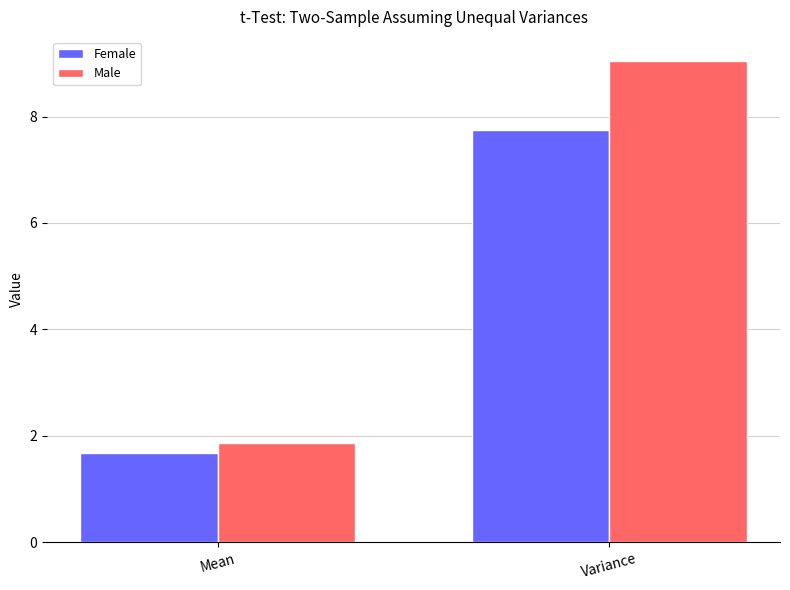

At which label is Male closest to 5?

Mean